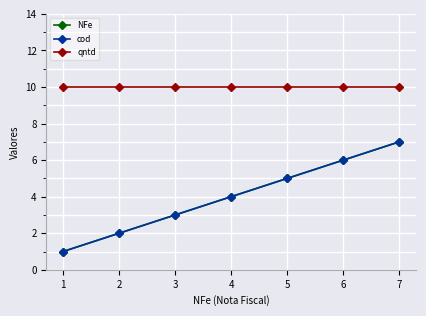

True or false: qntd has a value of 10 at 7.

True